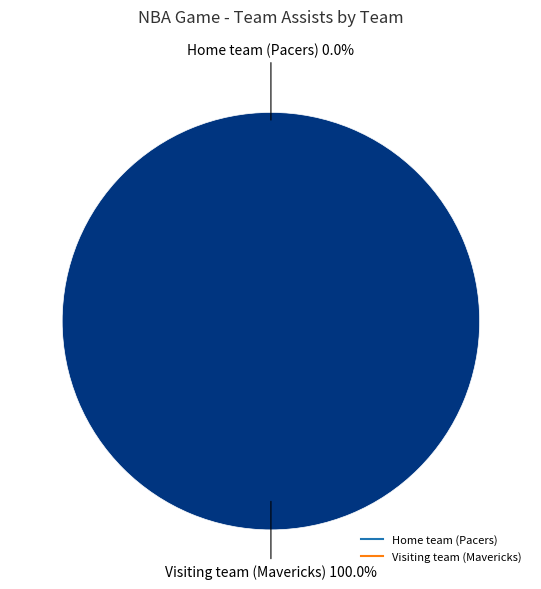

Which category has the smallest portion of the pie?

Home team (Pacers)